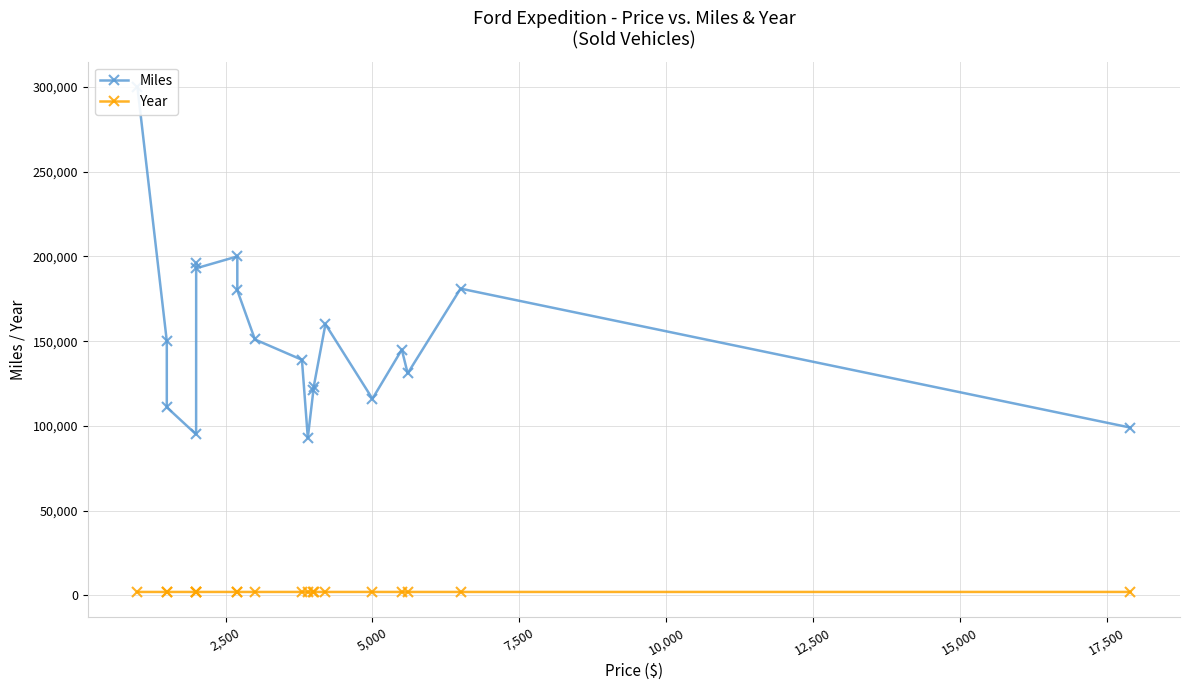

What is the value of the Miles point at the 11th from the left?

93000